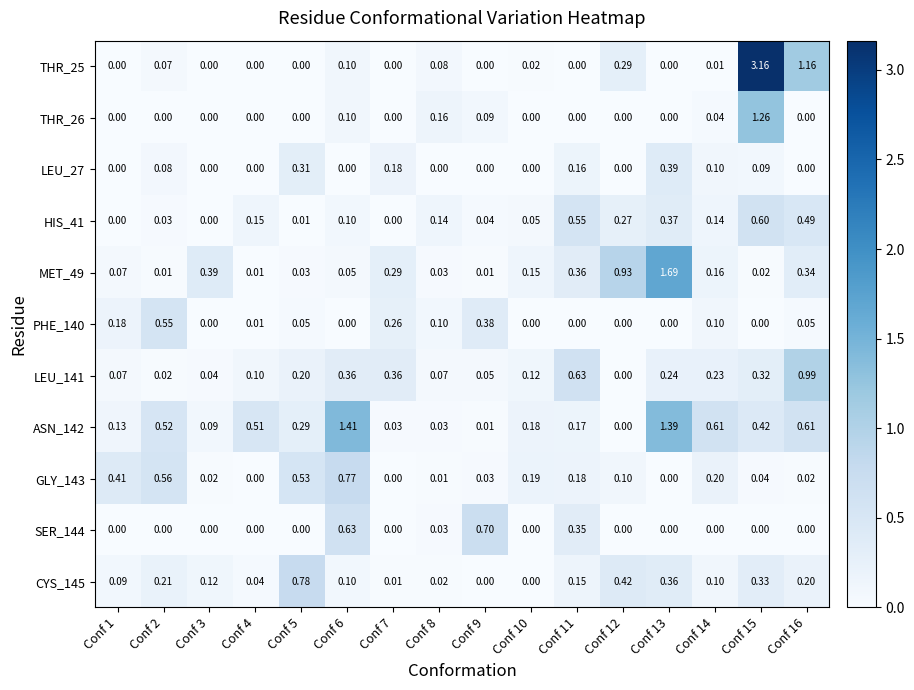

List the series in order of their peak value, lowest first.

LEU_27, PHE_140, HIS_41, SER_144, GLY_143, CYS_145, LEU_141, THR_26, ASN_142, MET_49, THR_25